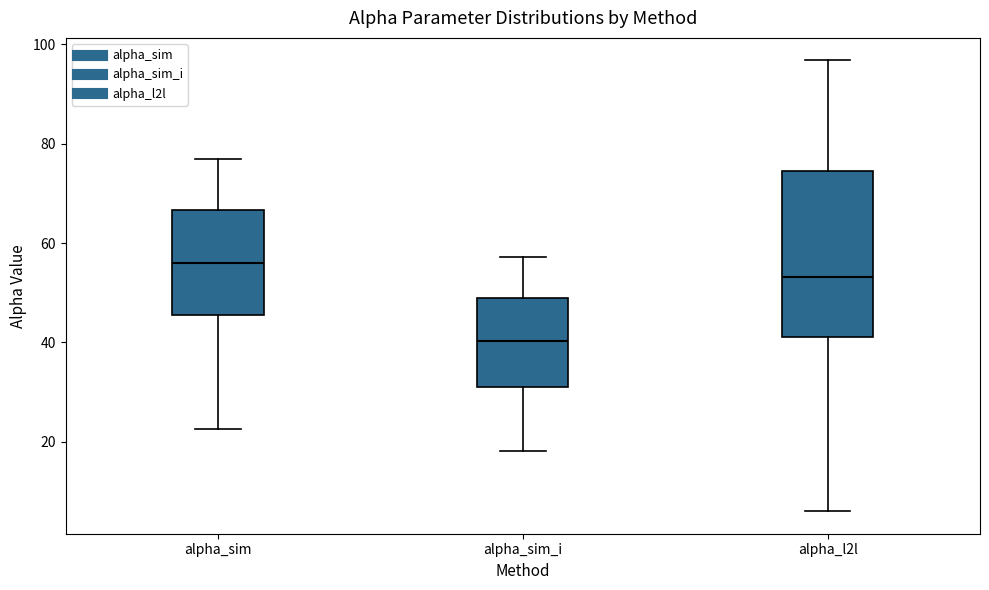

Which box is the tallest, from its lower edge to its upper edge?

alpha_l2l